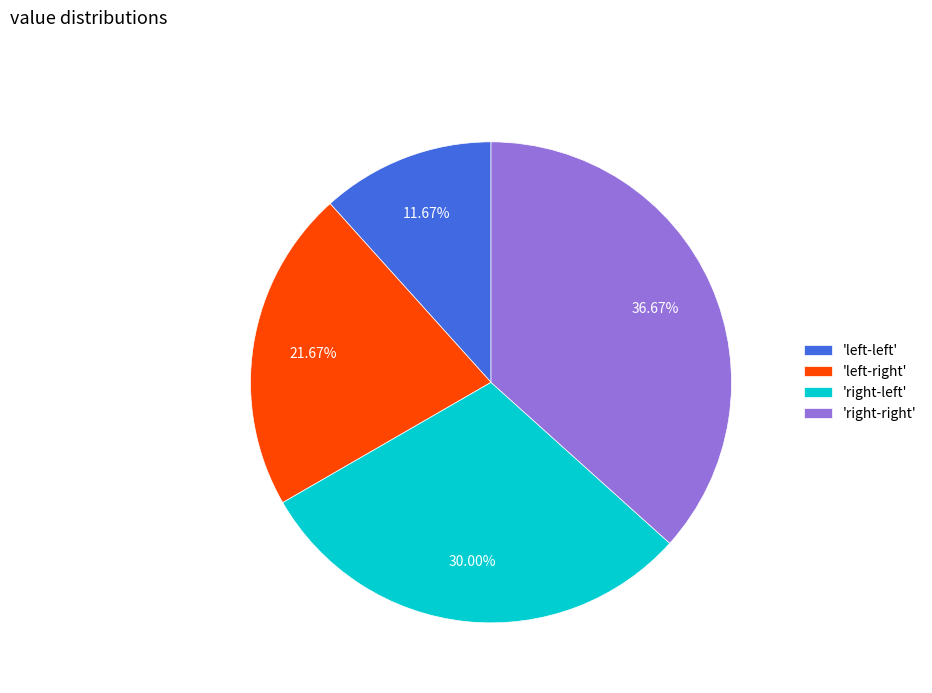

To the nearest percent, what is the average slice percentage?

25%